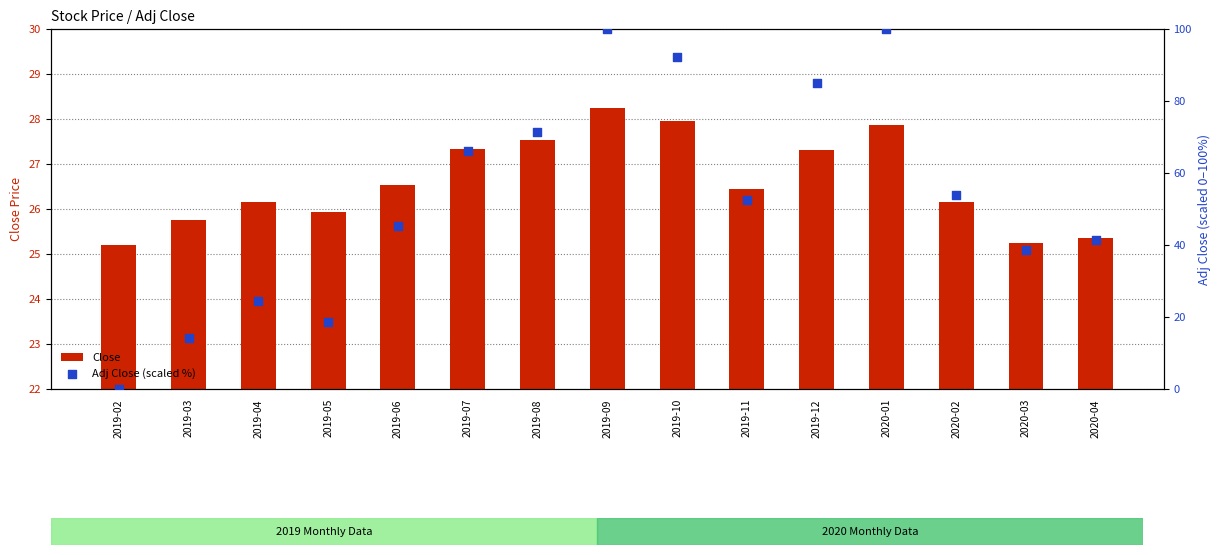

Which series contains the highest Y value?

Adj Close (scaled %)